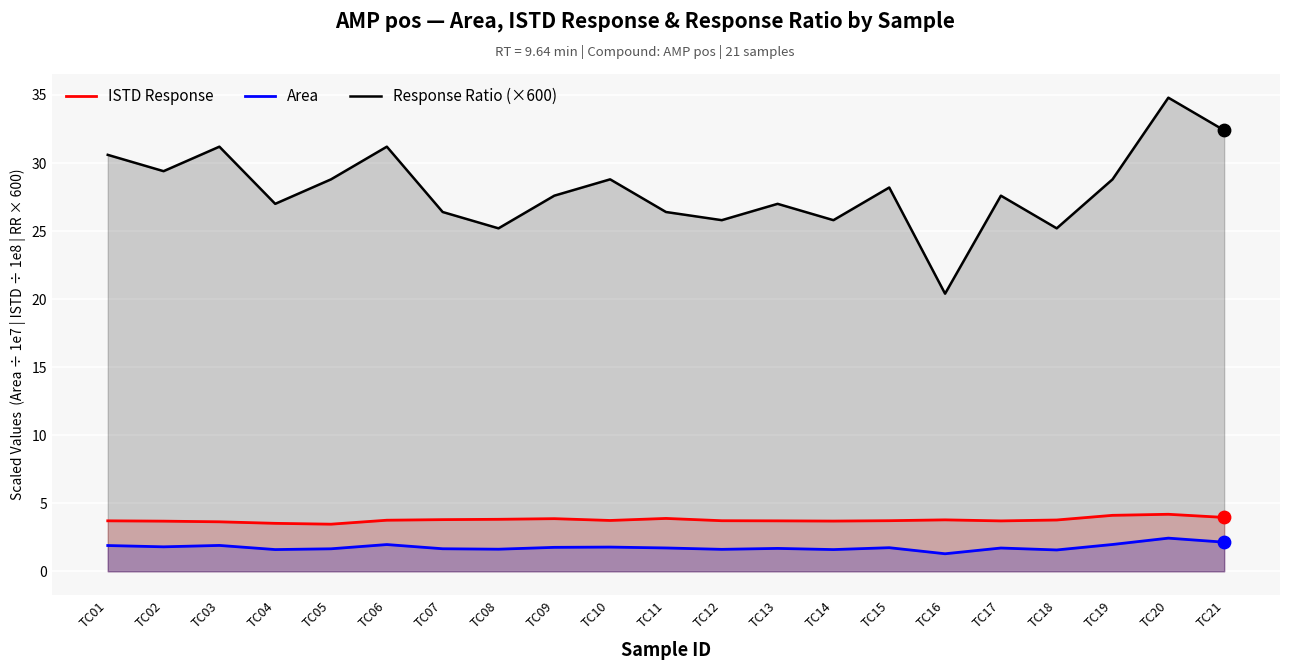

Which series has the largest total across all categories?

Response Ratio (×600)